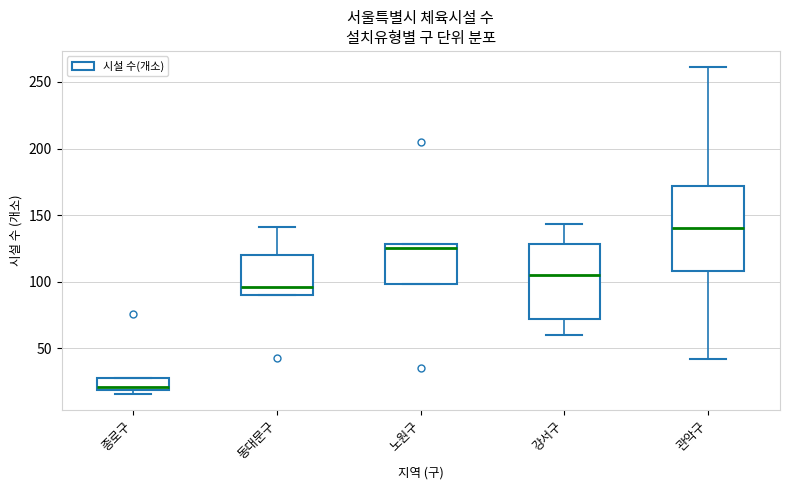

Where is the upper edge of the box for 강서구 on the y-axis? The values are not printed on the chart, so give them approximately, as read against the axis.

130